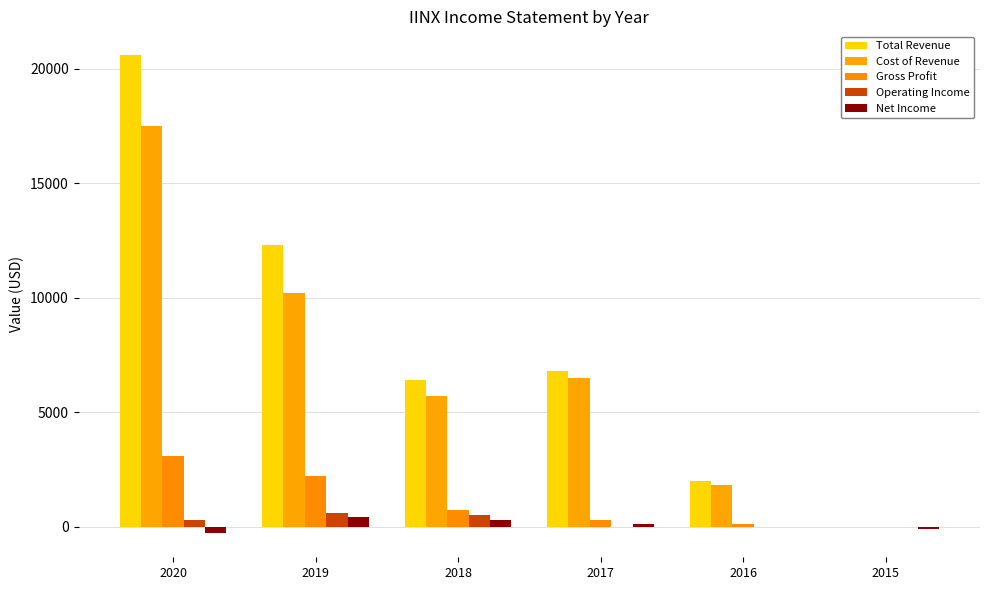

Which series has the widest spread of values?

Total Revenue